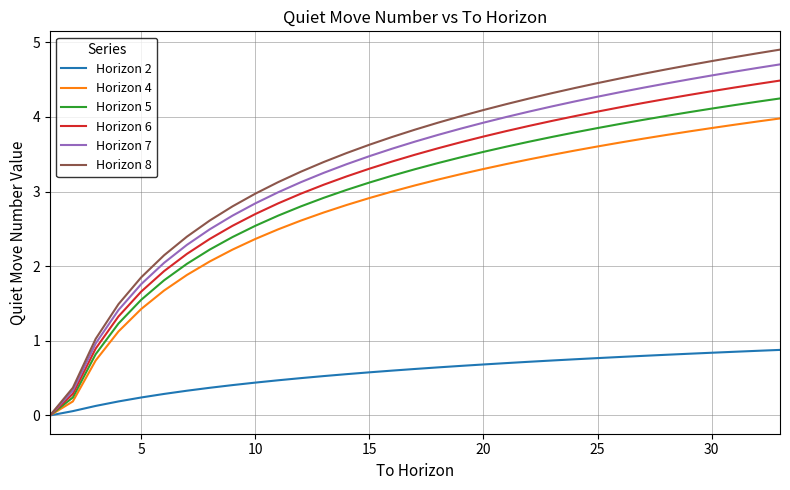

What is the maximum value shown in the chart?

4.9